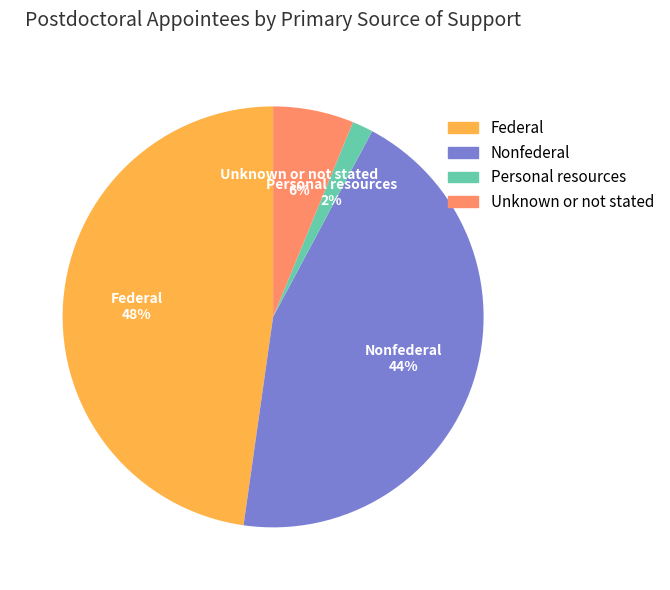

Which has a higher value, Personal resources or Unknown or not stated?

Unknown or not stated